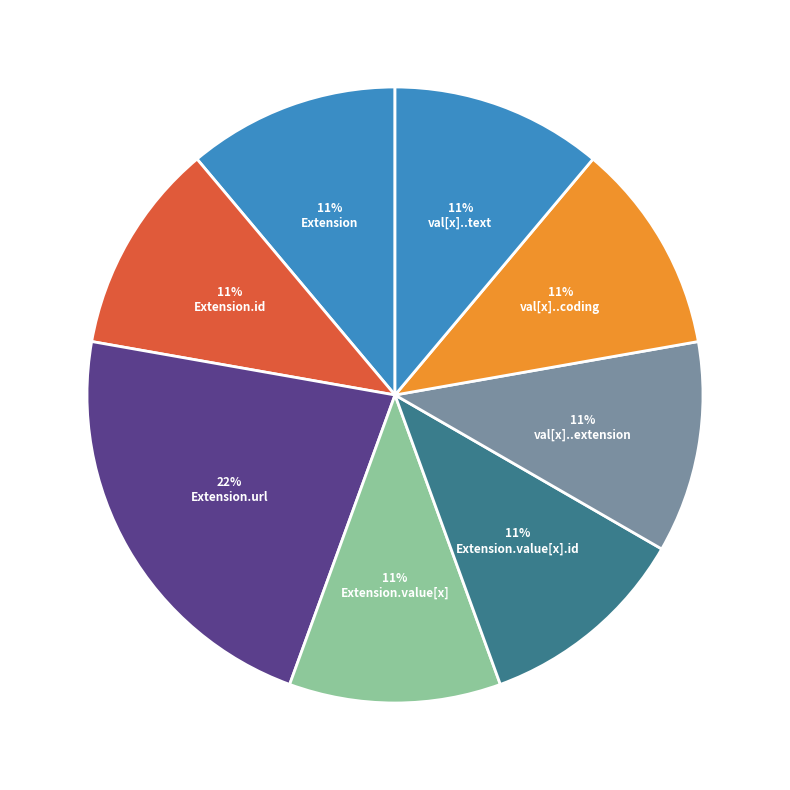

Count the number of slices in the pie.

8